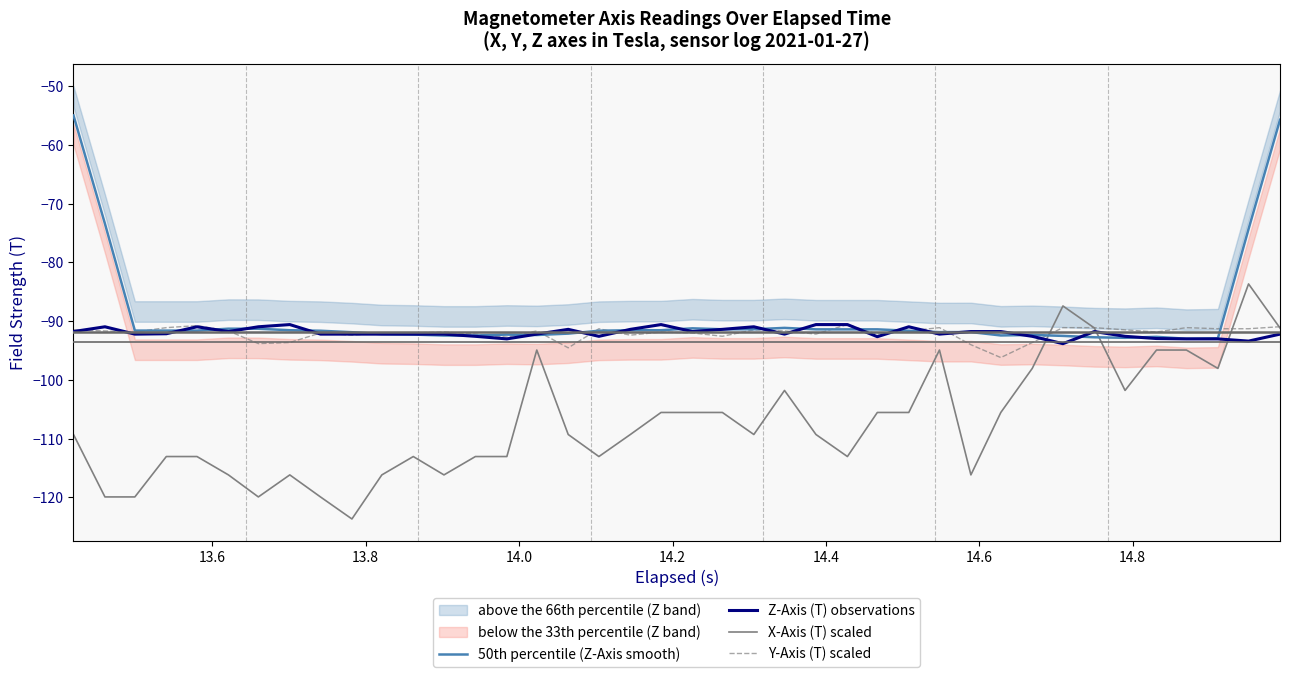

What is the maximum value for Y-Axis (T) scaled?

-90.6